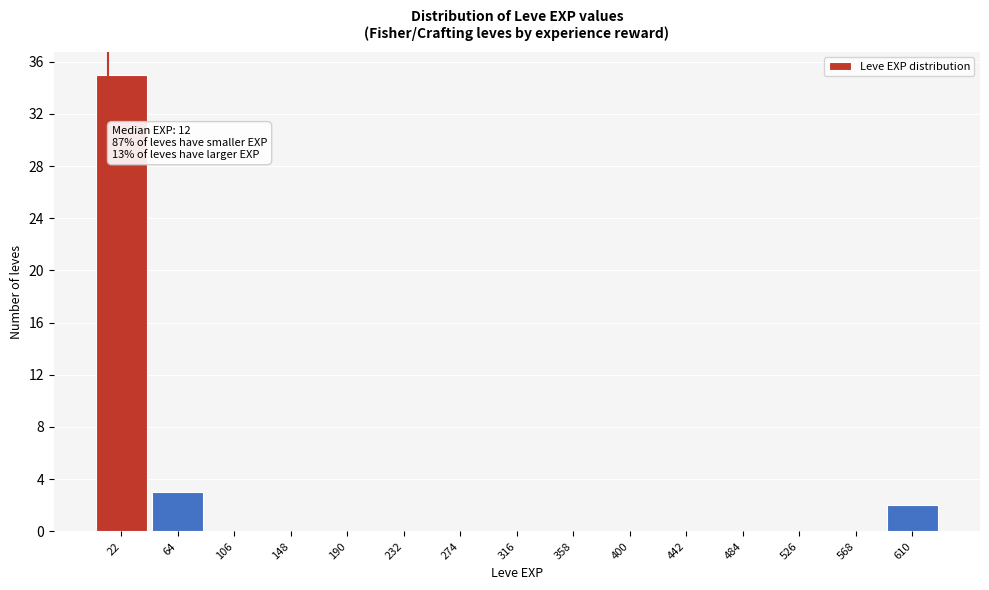

Which range on the x-axis has the tallest bar?

1 to 43